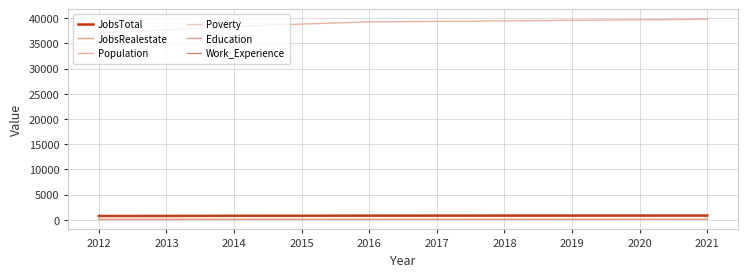

What is the total value across all series at 2015?

41307